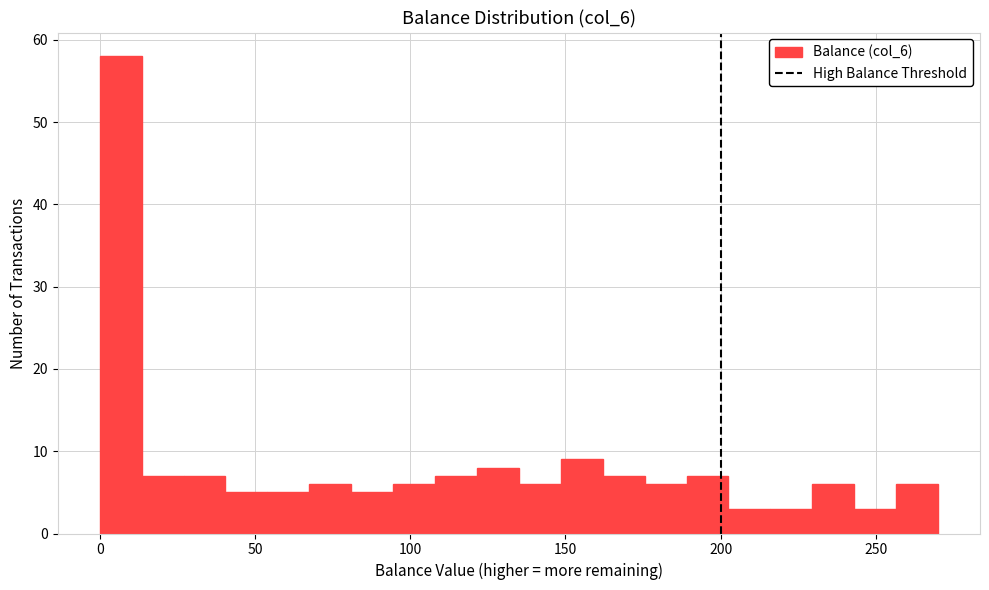

Around what value on the x-axis is the tallest bar? Give the approximate position of its centre, as read against the axis.

5